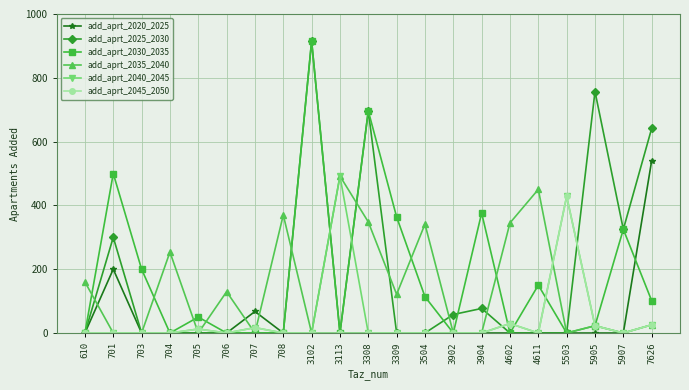

Where is the first local maximum for add_aprt_2025_2030?

701